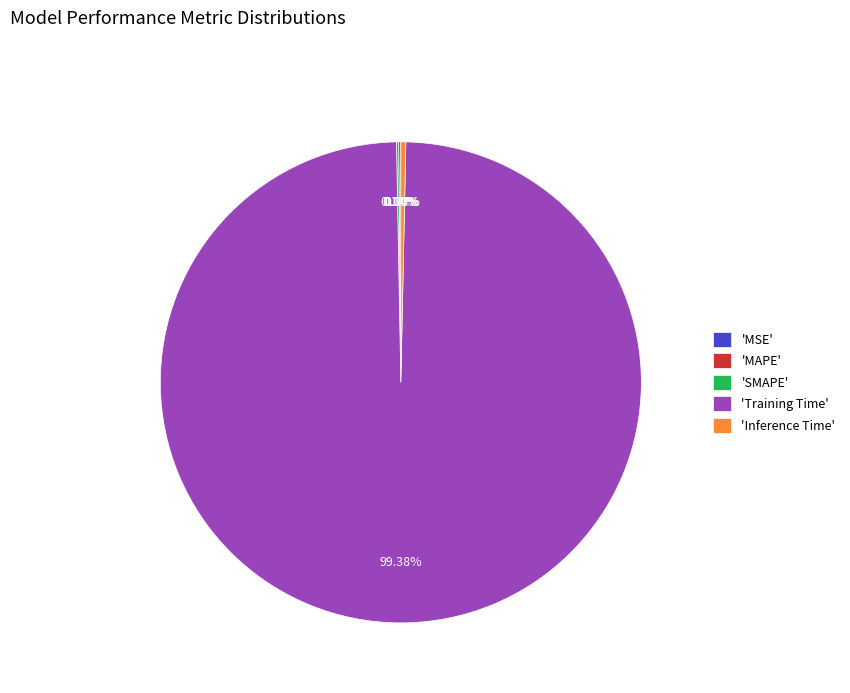

Does any single category account for the majority?

Yes